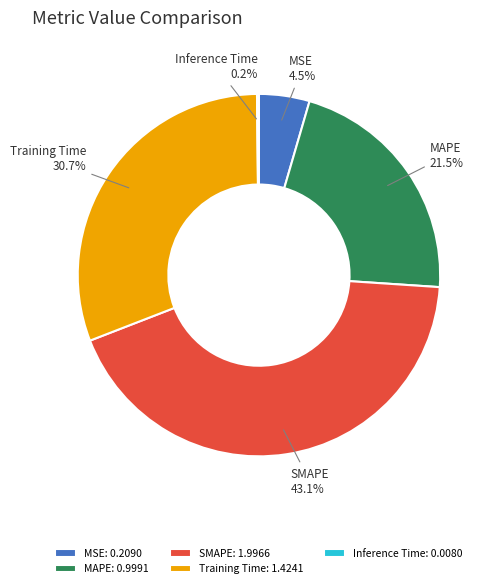

Is SMAPE the majority of the pie?

No